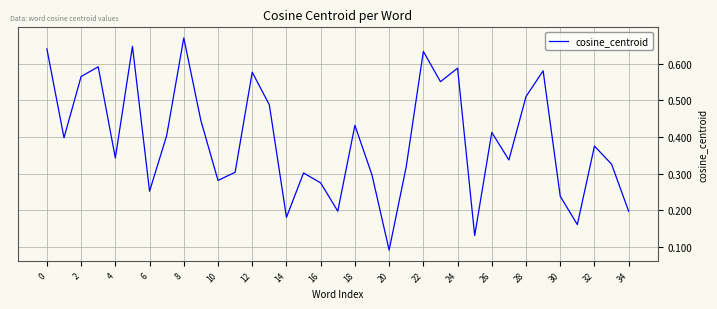

Count the number of data series in this chart.

1